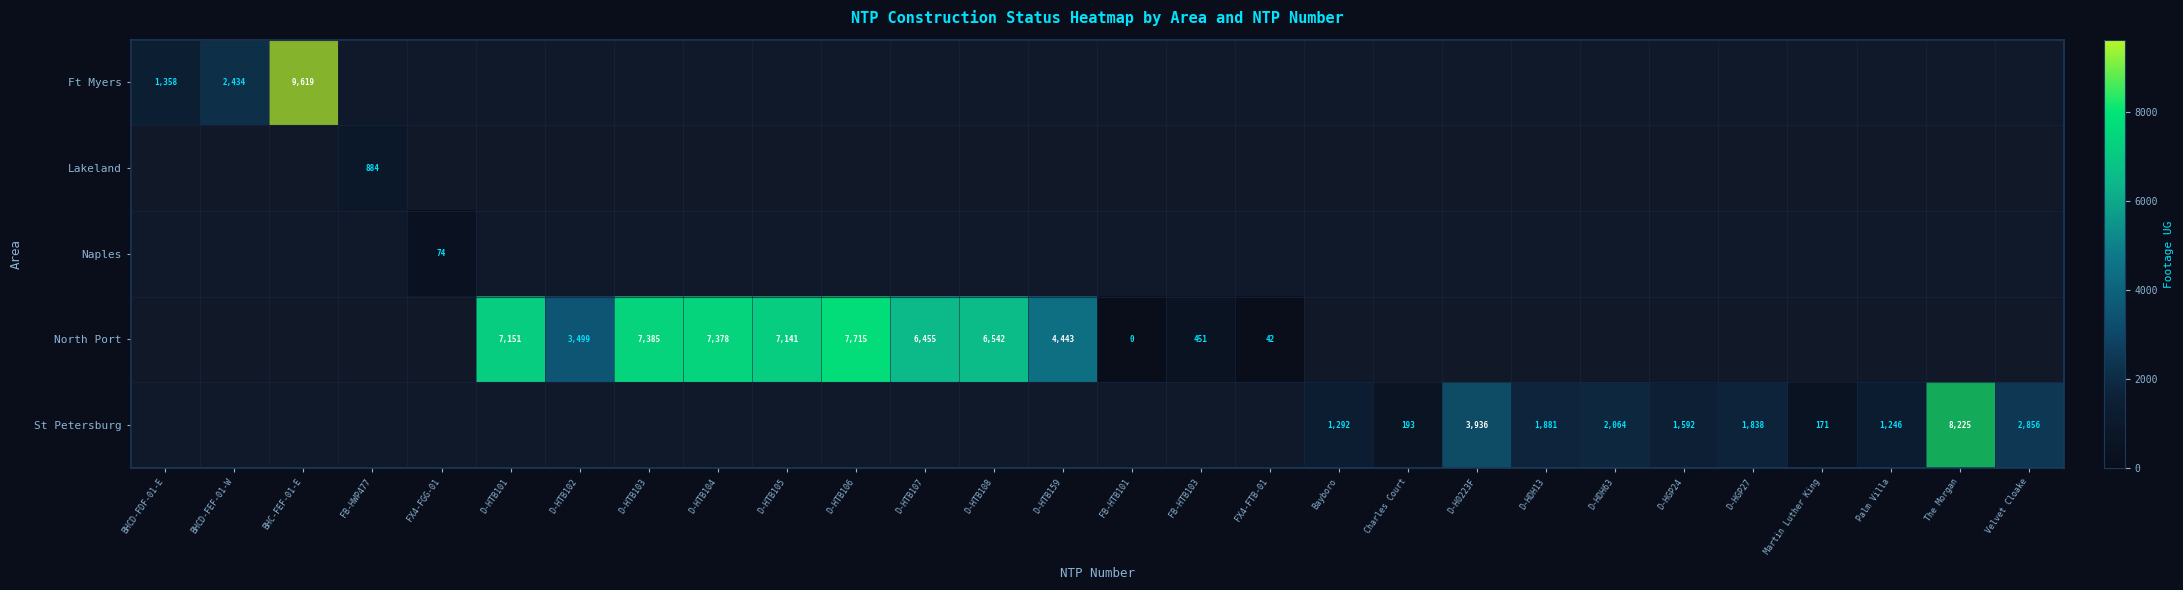

Is it true that St Petersburg equals 1246 at Palm Villa?

True